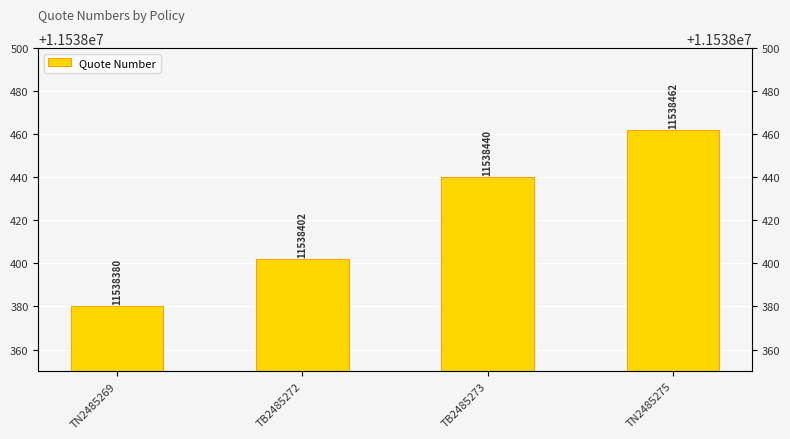

Does the chart contain any negative values?

No